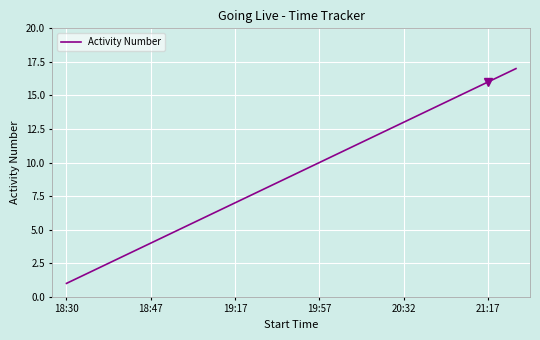

How many categories are shown in the chart?

17